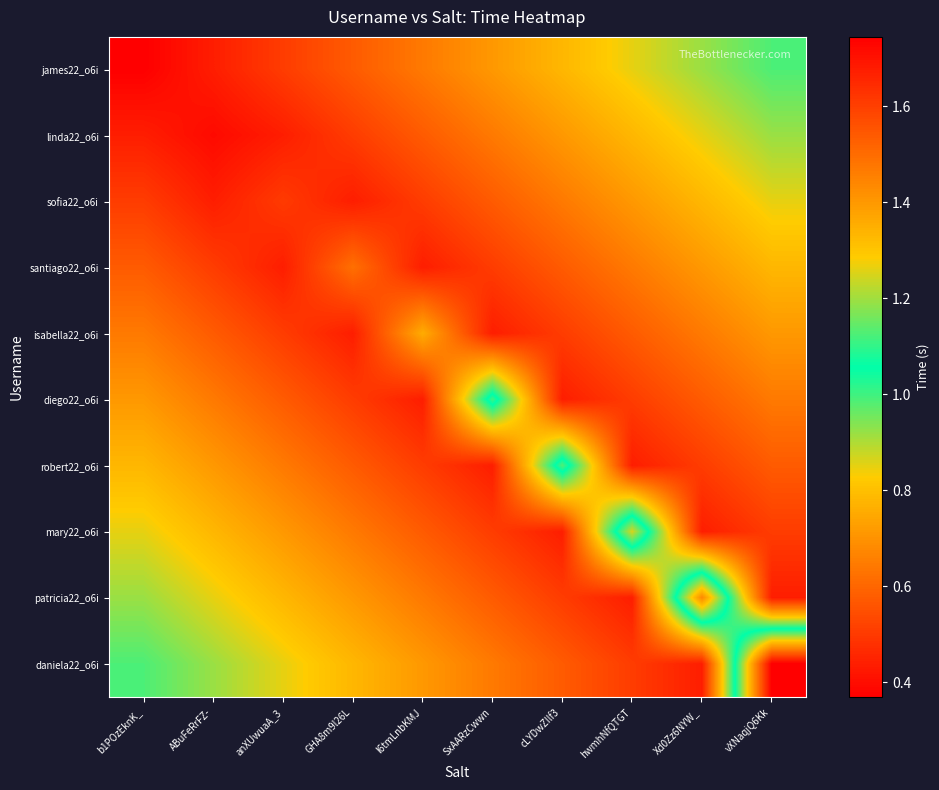

Reading left to right, transcribe all the data shown in this chart.

james22_o6i: b1POzEknK_=0.4	ABuFeRrFZ-=0.4	anXUwuaA_3=0.5	GHA8m9l26L=0.6	l6tmLnbKMJ=0.6	SxAARzCwwn=0.7	cLYDwZIlf3=0.8	hwmhNfQTGT=0.8	Xd0Zz6NYW_=0.9	vXNaqjQ6Kk=1.0
linda22_o6i: b1POzEknK_=0.4	ABuFeRrFZ-=0.4	anXUwuaA_3=0.4	GHA8m9l26L=0.5	l6tmLnbKMJ=0.6	SxAARzCwwn=0.6	cLYDwZIlf3=0.7	hwmhNfQTGT=0.8	Xd0Zz6NYW_=0.8	vXNaqjQ6Kk=0.9
sofia22_o6i: b1POzEknK_=0.5	ABuFeRrFZ-=0.4	anXUwuaA_3=0.5	GHA8m9l26L=0.4	l6tmLnbKMJ=0.5	SxAARzCwwn=0.6	cLYDwZIlf3=0.6	hwmhNfQTGT=0.7	Xd0Zz6NYW_=0.8	vXNaqjQ6Kk=0.8
santiago22_o6i: b1POzEknK_=0.6	ABuFeRrFZ-=0.5	anXUwuaA_3=0.4	GHA8m9l26L=0.6	l6tmLnbKMJ=0.4	SxAARzCwwn=0.5	cLYDwZIlf3=0.6	hwmhNfQTGT=0.6	Xd0Zz6NYW_=0.7	vXNaqjQ6Kk=0.8
isabella22_o6i: b1POzEknK_=0.6	ABuFeRrFZ-=0.6	anXUwuaA_3=0.5	GHA8m9l26L=0.4	l6tmLnbKMJ=0.8	SxAARzCwwn=0.4	cLYDwZIlf3=0.5	hwmhNfQTGT=0.6	Xd0Zz6NYW_=0.6	vXNaqjQ6Kk=0.7
diego22_o6i: b1POzEknK_=0.7	ABuFeRrFZ-=0.6	anXUwuaA_3=0.6	GHA8m9l26L=0.5	l6tmLnbKMJ=0.4	SxAARzCwwn=1.1	cLYDwZIlf3=0.4	hwmhNfQTGT=0.5	Xd0Zz6NYW_=0.6	vXNaqjQ6Kk=0.6
robert22_o6i: b1POzEknK_=0.8	ABuFeRrFZ-=0.7	anXUwuaA_3=0.6	GHA8m9l26L=0.6	l6tmLnbKMJ=0.5	SxAARzCwwn=0.4	cLYDwZIlf3=1.1	hwmhNfQTGT=0.4	Xd0Zz6NYW_=0.5	vXNaqjQ6Kk=0.6
mary22_o6i: b1POzEknK_=0.8	ABuFeRrFZ-=0.8	anXUwuaA_3=0.7	GHA8m9l26L=0.6	l6tmLnbKMJ=0.6	SxAARzCwwn=0.5	cLYDwZIlf3=0.4	hwmhNfQTGT=1.3	Xd0Zz6NYW_=0.4	vXNaqjQ6Kk=0.5
patricia22_o6i: b1POzEknK_=0.9	ABuFeRrFZ-=0.8	anXUwuaA_3=0.8	GHA8m9l26L=0.7	l6tmLnbKMJ=0.6	SxAARzCwwn=0.6	cLYDwZIlf3=0.5	hwmhNfQTGT=0.4	Xd0Zz6NYW_=1.4	vXNaqjQ6Kk=0.4
daniela22_o6i: b1POzEknK_=1.0	ABuFeRrFZ-=0.9	anXUwuaA_3=0.8	GHA8m9l26L=0.8	l6tmLnbKMJ=0.7	SxAARzCwwn=0.6	cLYDwZIlf3=0.6	hwmhNfQTGT=0.5	Xd0Zz6NYW_=0.4	vXNaqjQ6Kk=1.7